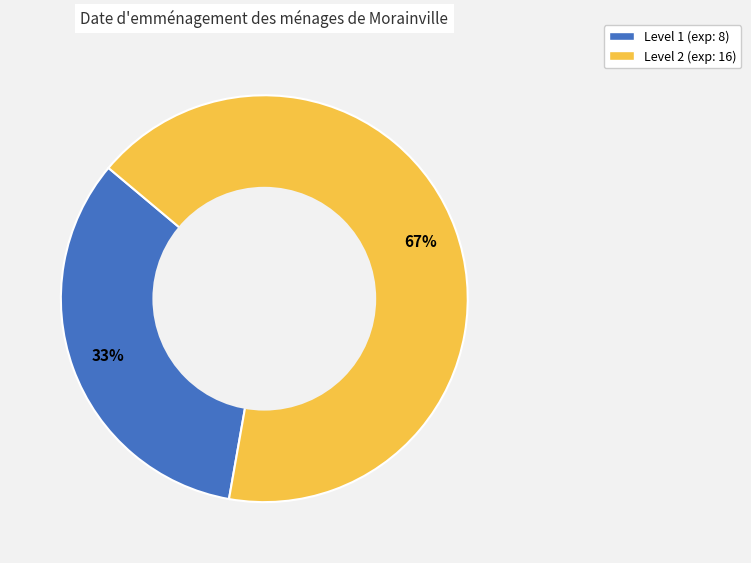

How many slices are in this pie chart?

2